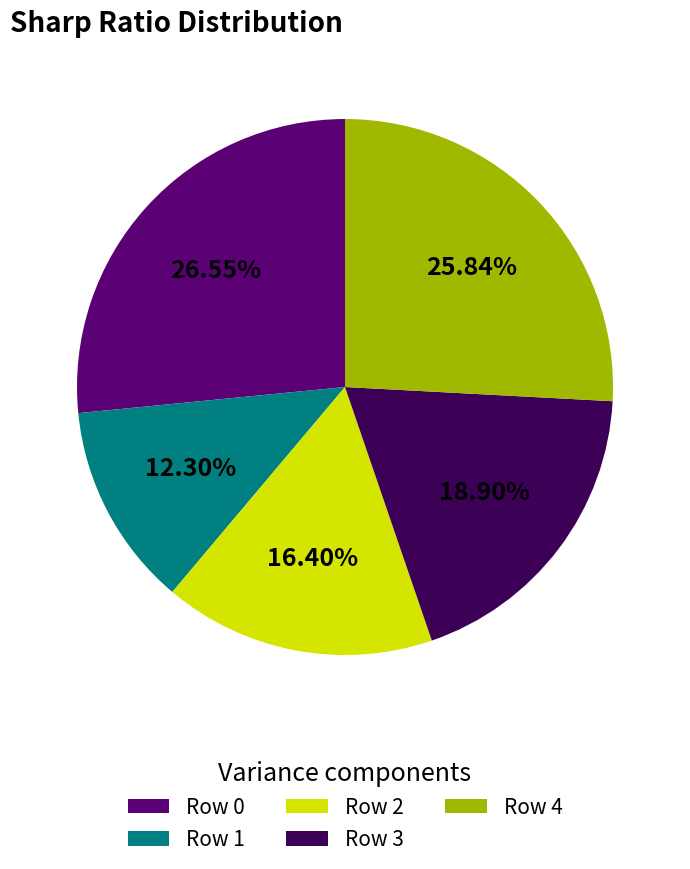

How many slices are in this pie chart?

5